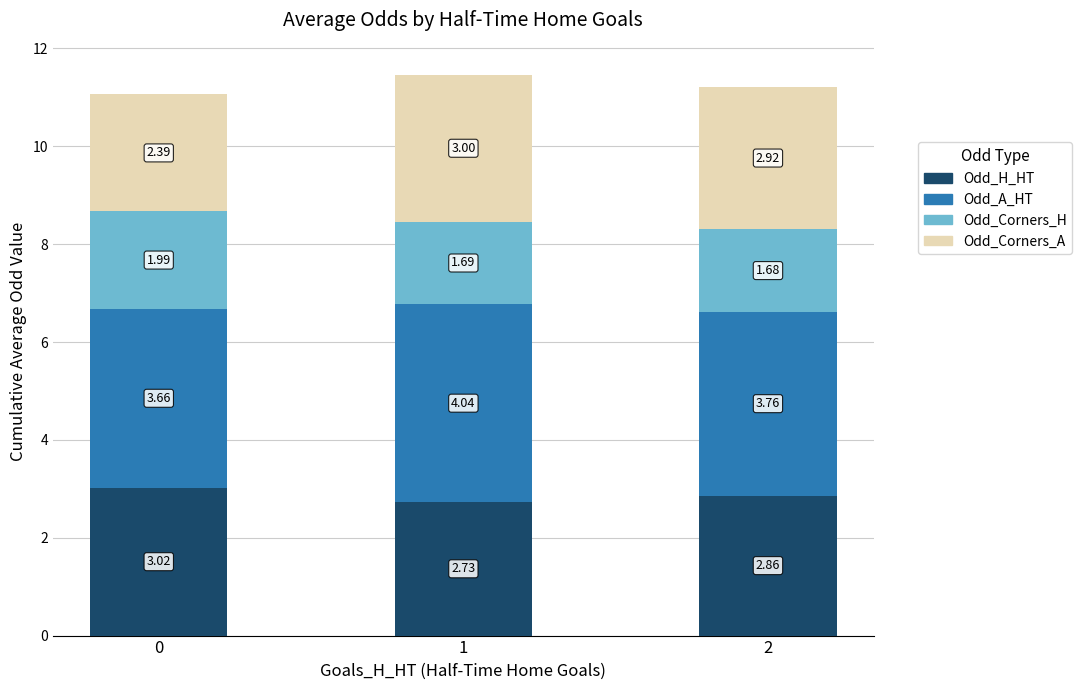

What is the difference between the maximum and minimum values in the Odd_H_HT series?

0.3